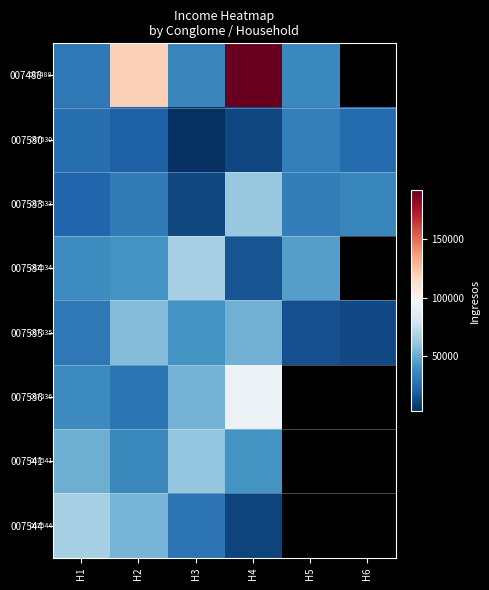

Which has a higher value, H5 or H3?

H5